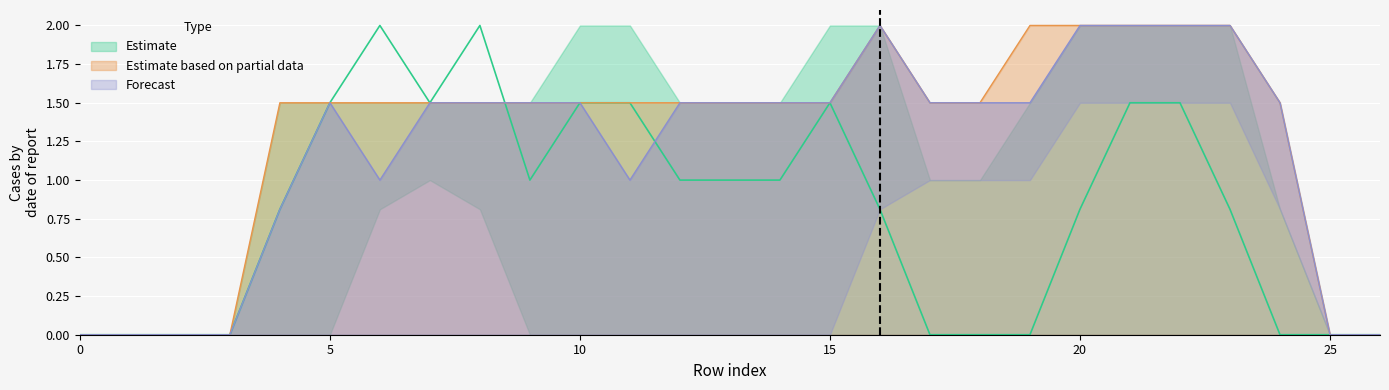

Reading left to right, list all the values displayed in this chart.

col_12: 0=0.0	1=0.0	2=0.0	3=0.0	4=0.8	5=1.5	6=2.0	7=1.5	8=2.0	9=1.0	10=1.5	11=1.5	12=1.0	13=1.0	14=1.0	15=1.5	16=0.8	17=0.0	18=0.0	19=0.0	20=0.8	21=1.5	22=1.5	23=0.8	24=0.0	25=0.0	26=0.0
col_14: 0=0.0	1=0.0	2=0.0	3=0.0	4=1.5	5=1.5	6=1.5	7=1.5	8=1.5	9=1.5	10=1.5	11=1.5	12=1.5	13=1.5	14=1.5	15=1.5	16=2.0	17=1.5	18=1.5	19=2.0	20=2.0	21=2.0	22=2.0	23=2.0	24=1.5	25=0.0	26=0.0
col_16: 0=0.0	1=0.0	2=0.0	3=0.0	4=0.8	5=1.5	6=1.0	7=1.5	8=1.5	9=1.5	10=1.5	11=1.0	12=1.5	13=1.5	14=1.5	15=1.5	16=2.0	17=1.5	18=1.5	19=1.5	20=2.0	21=2.0	22=2.0	23=2.0	24=1.5	25=0.0	26=0.0